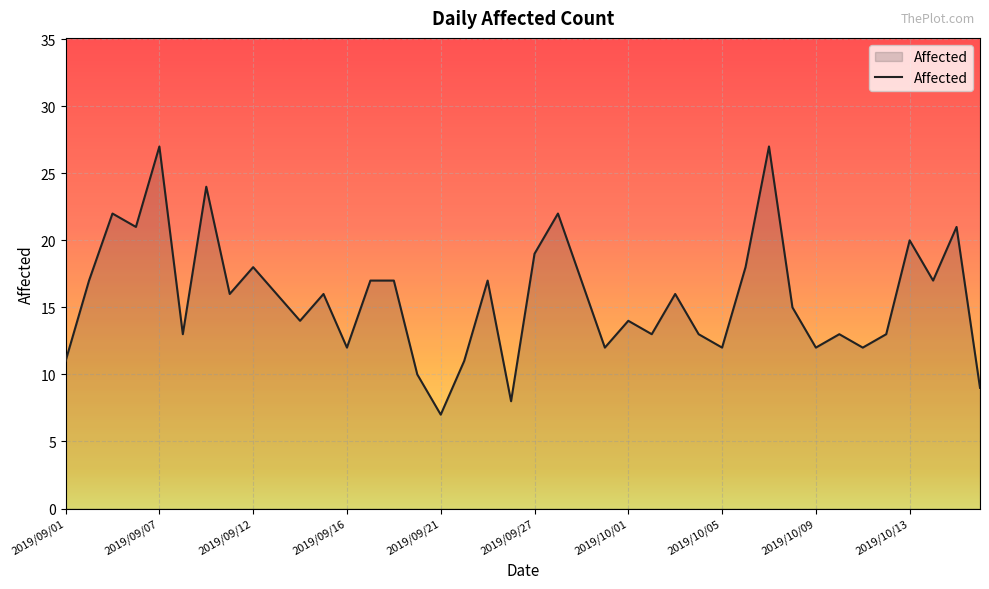

How many interior local valleys (lower than both neighbors) does the data have?

13